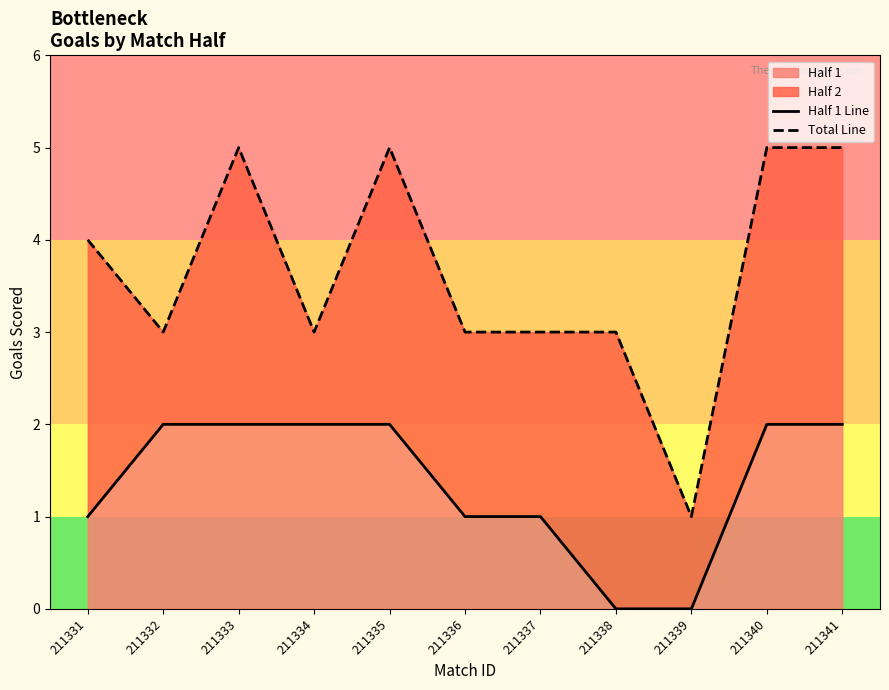

At 211336, list the series in order from smallest to largest.

Half 1 Line, Total Line